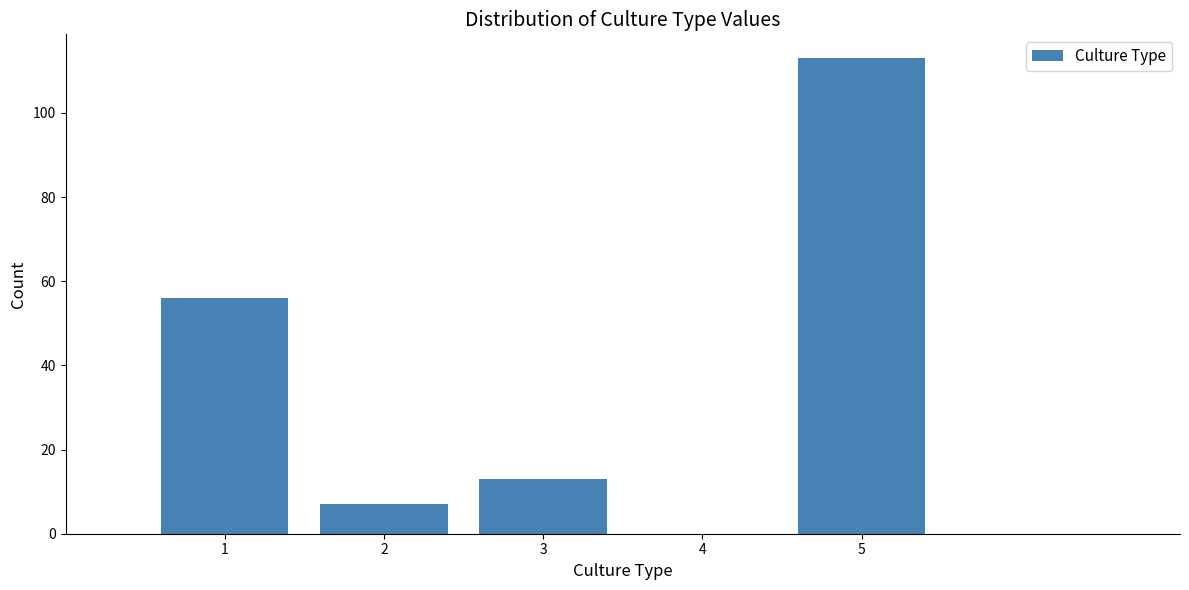

Reading left to right, transcribe this chart: for each bar, give the range it covers on the x-axis and its height. The values are not printed on the chart, so give them approximately, as read against the axis.

0.5 to 1.5: 56
1.5 to 2.5: 8
2.5 to 3.5: 14
3.5 to 4.5: 0
4.5 to 5.5: 114